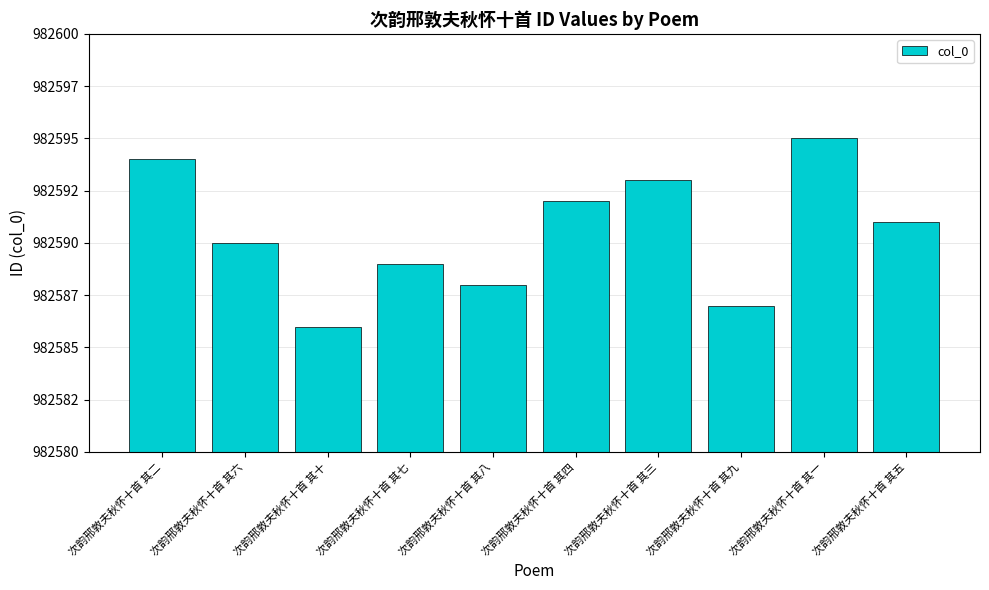

The chart shows a value of 258858 at 次韵邢敦夫秋怀十首 其二. True or false?

False